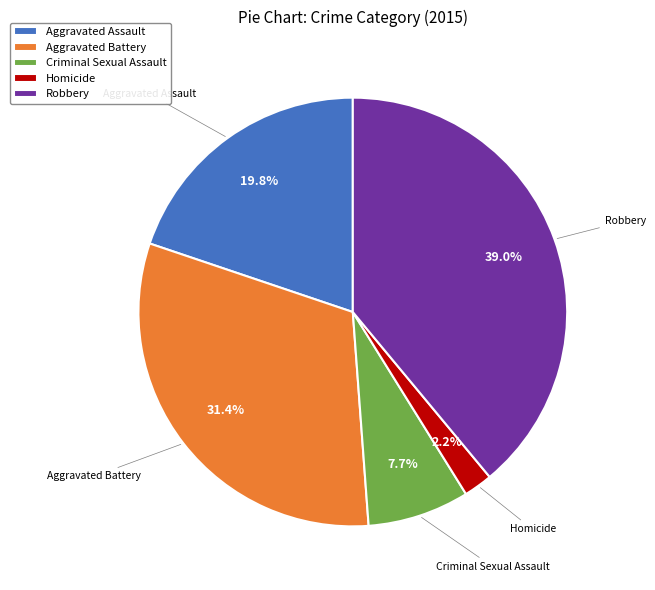

To the nearest percent, what portion does Aggravated Battery represent?

31%